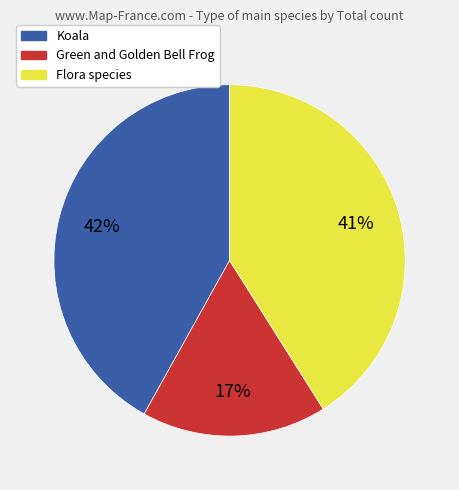

Does any single category account for the majority?

No